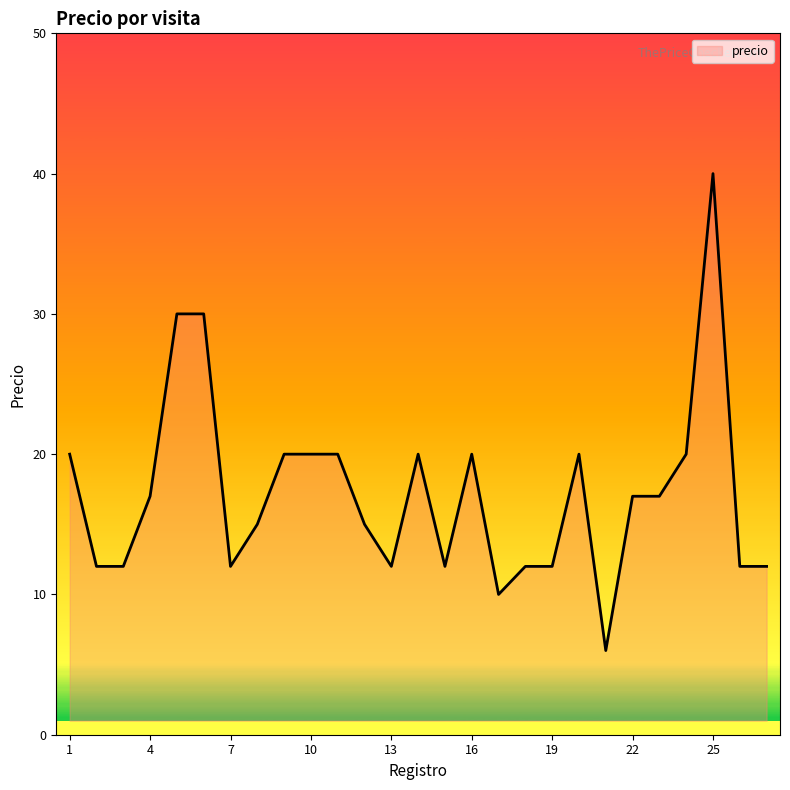

What is the difference between the maximum and minimum values?

34